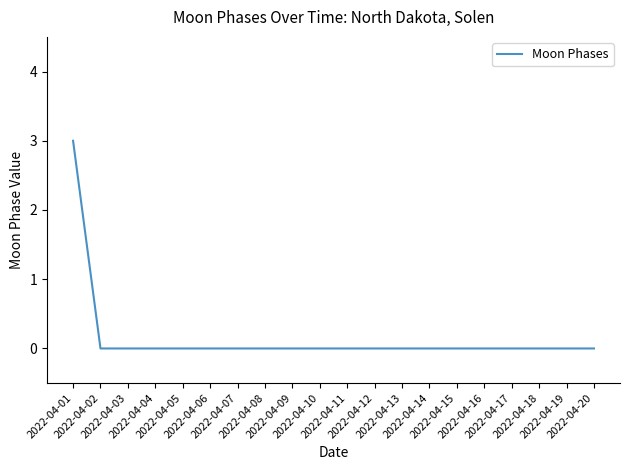

Reading left to right, list all the values displayed in this chart.

3	0	0	0	0	0	0	0	0	0	0	0	0	0	0	0	0	0	0	0